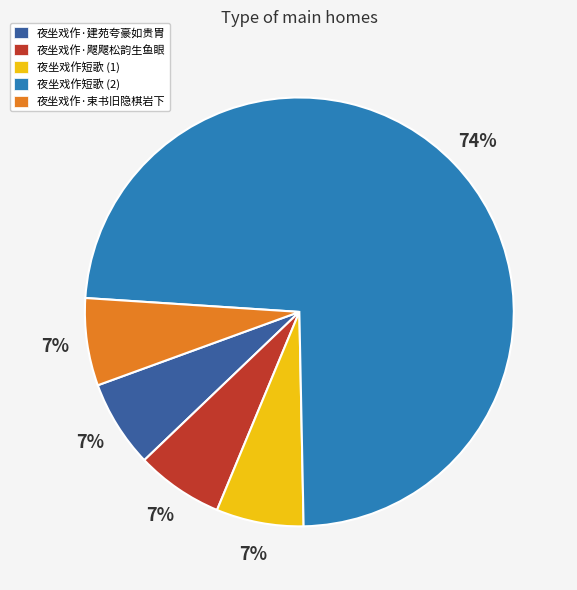

Is the sum of 夜坐戏作·束书旧隐棋岩下 and 夜坐戏作短歌 (1) greater than half?

No